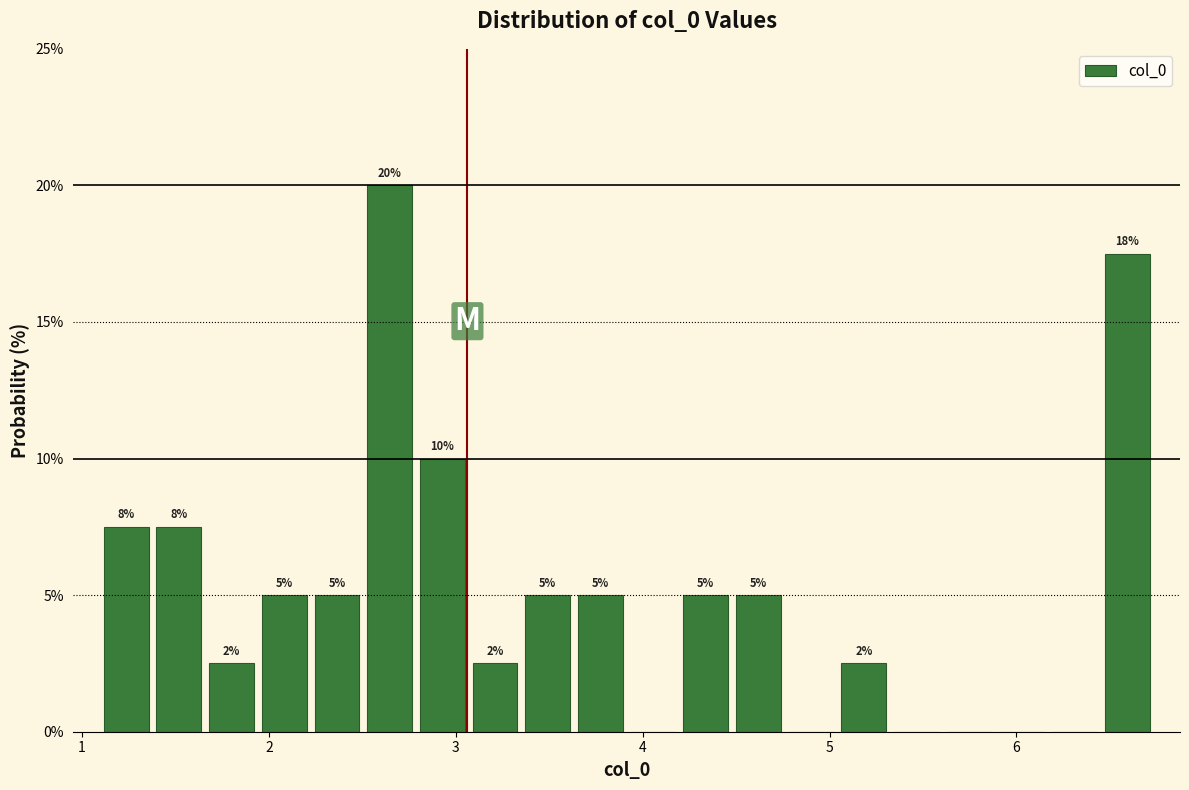

Around what value on the x-axis is the tallest bar? Give the approximate position of its centre, as read against the axis.

2.6